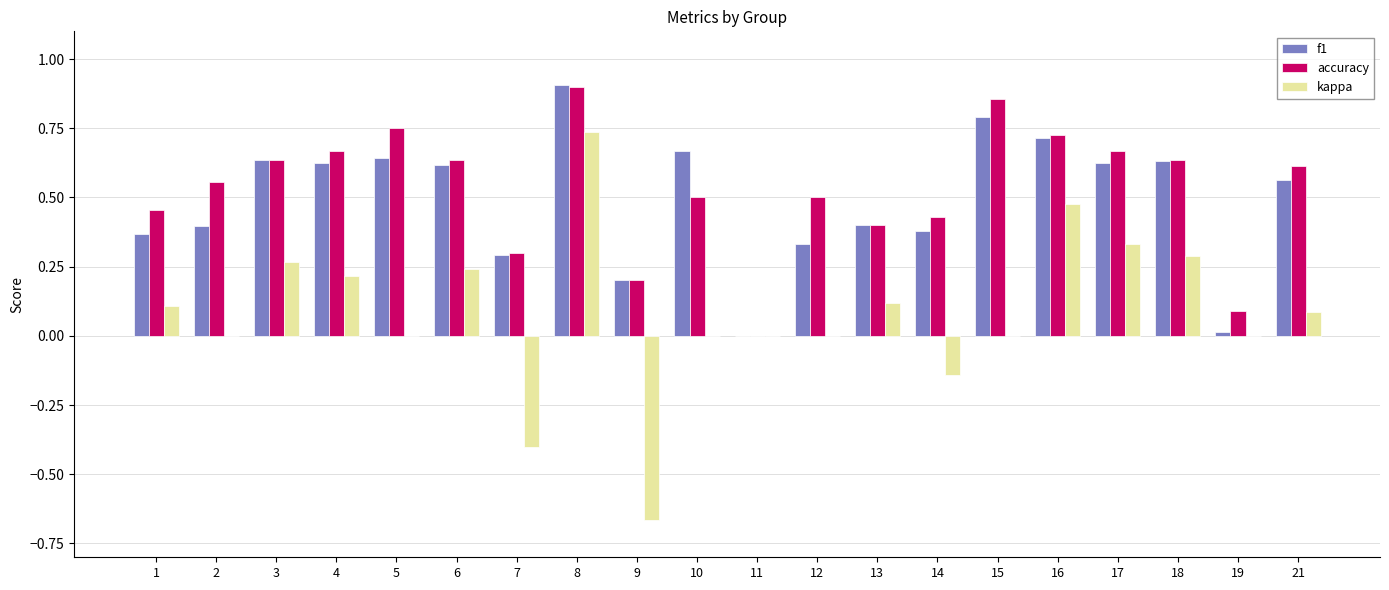

Which category has the highest value across all series?

8